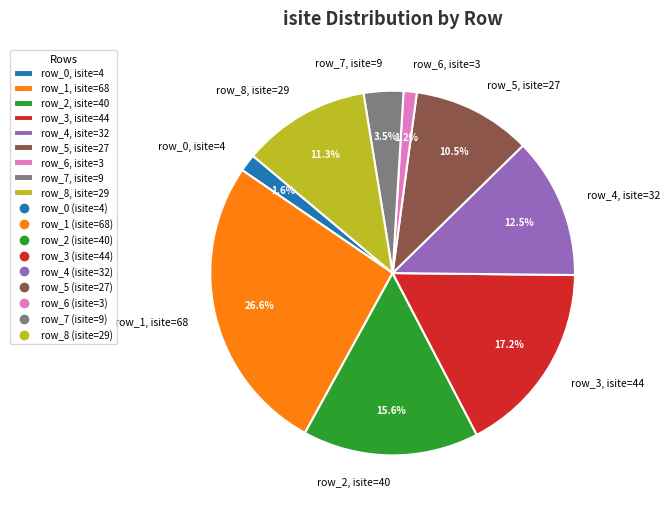

Is there any slice that represents more than half of the pie?

No